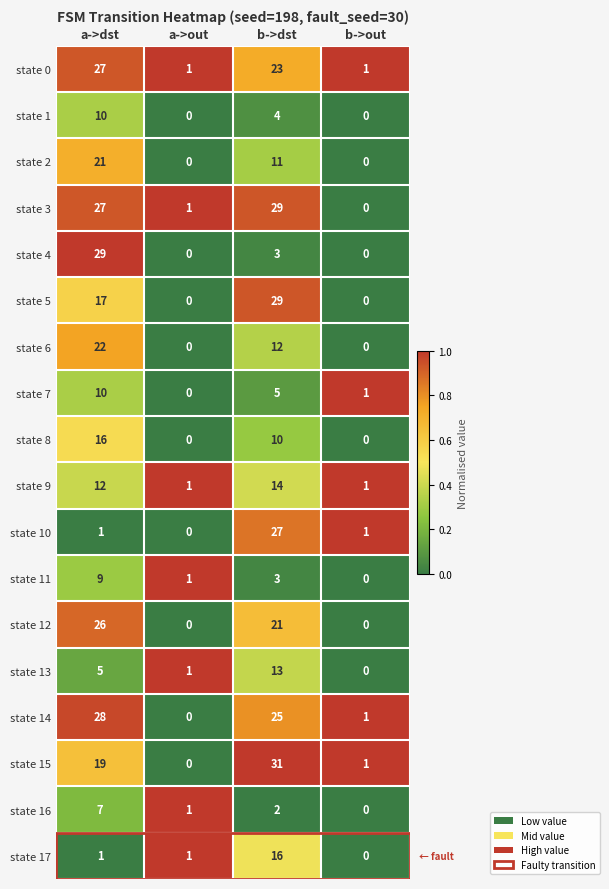

What is the sum of all state 10 values?

29